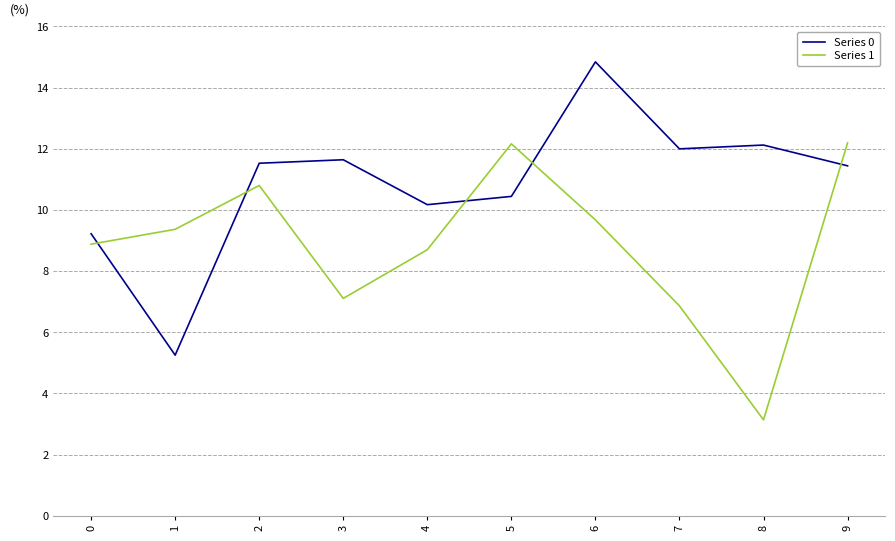

Rank the series by their average value, from highest to lowest.

Series 0, Series 1